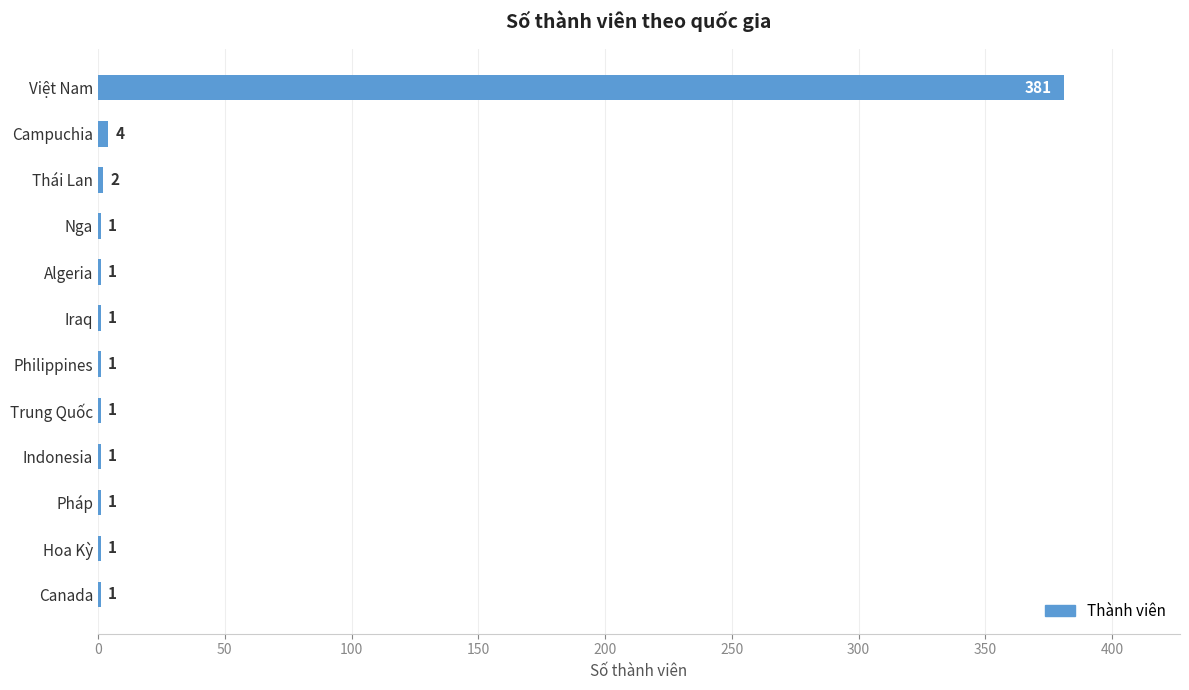

What is the sum of all values?

396